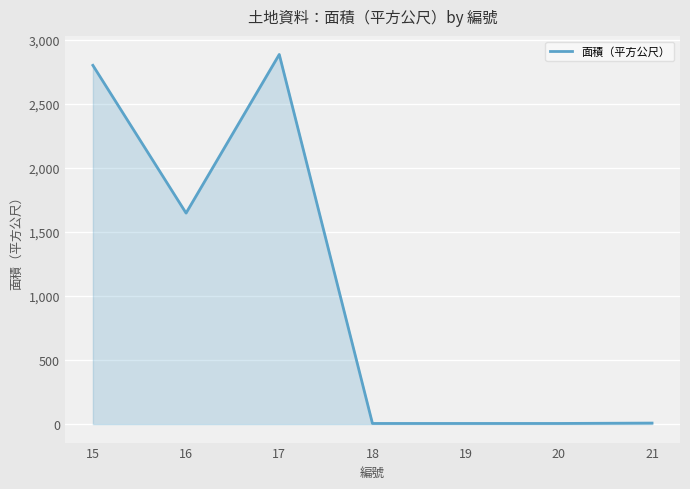

What is the minimum value shown in the chart?

5.0